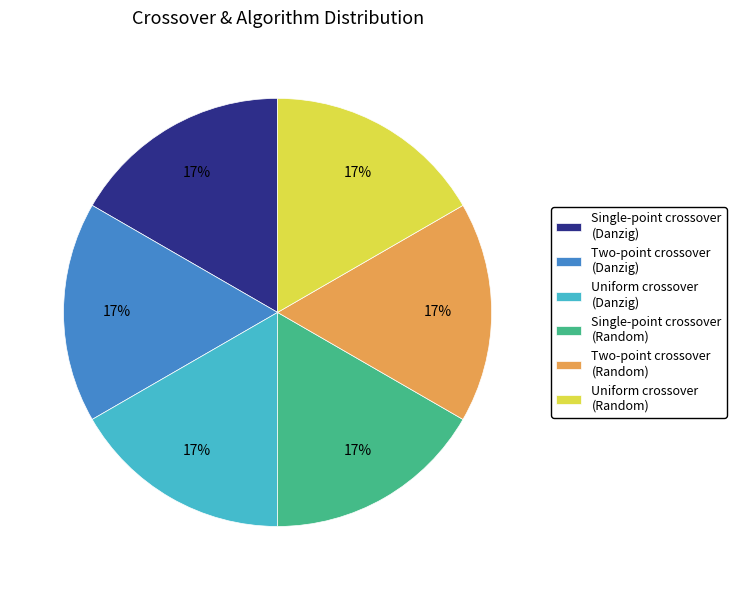

How many segments does this pie chart have?

6